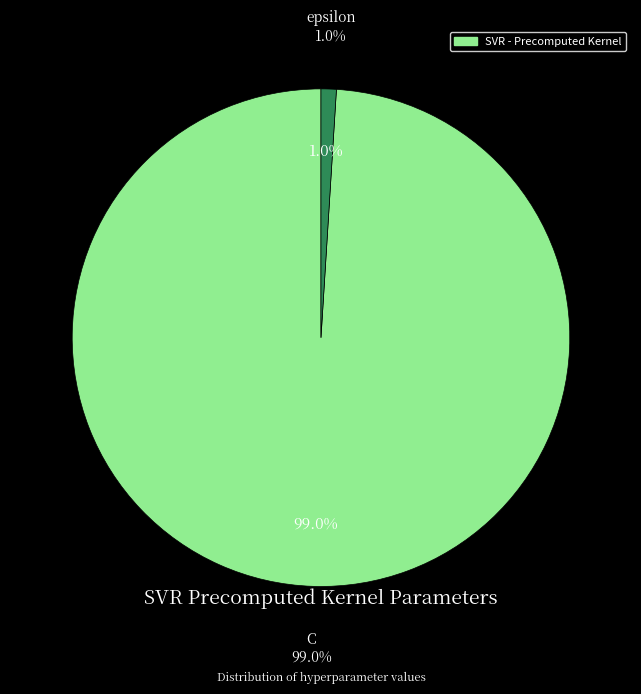

How many slices are in this pie chart?

2